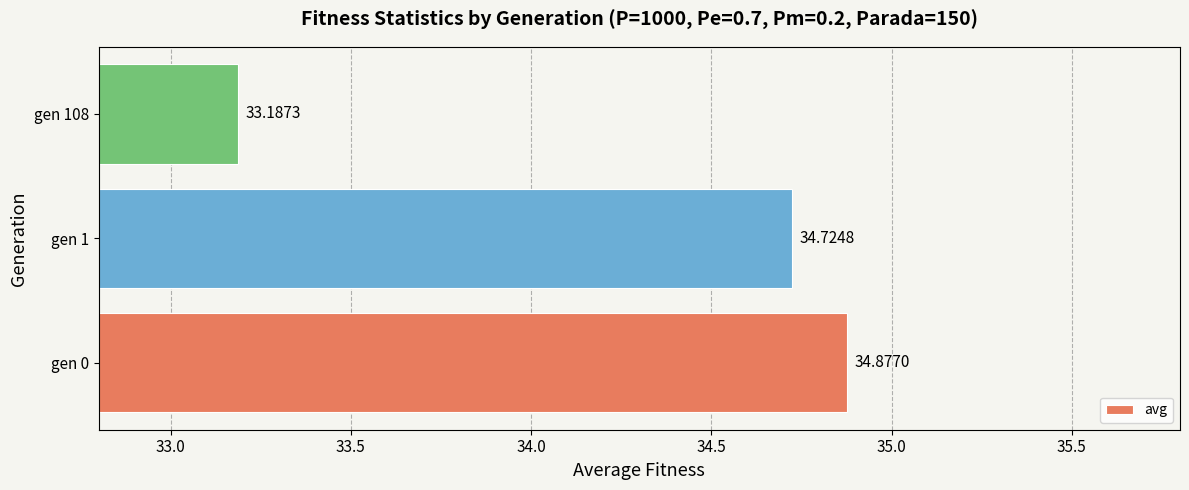

What is the difference between the values at gen 108 and gen 0?

1.7